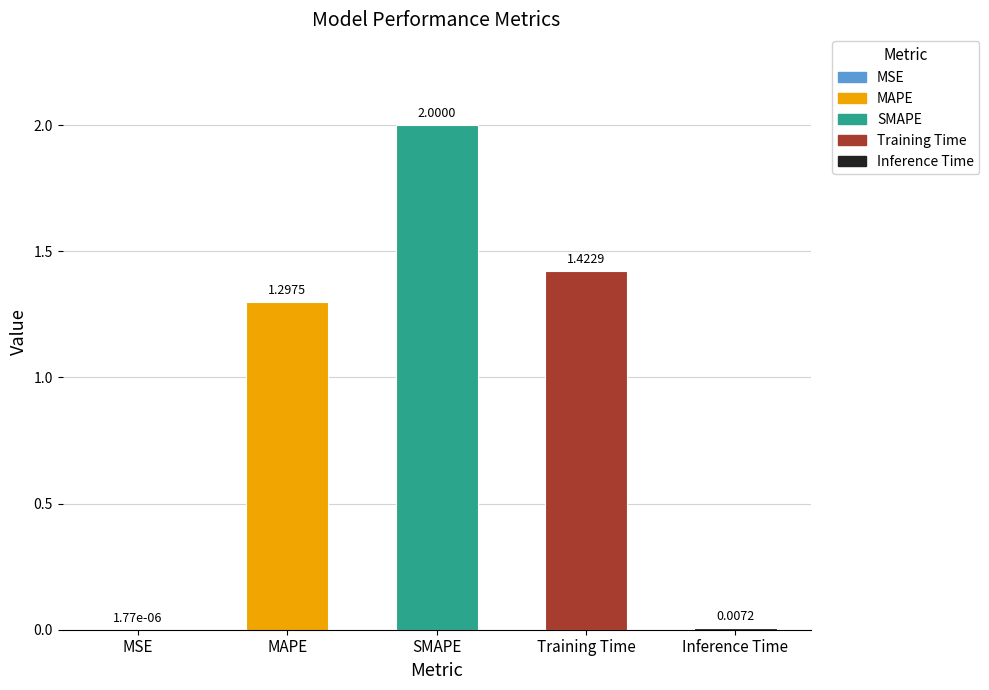

What is the sum of all values?

4.7